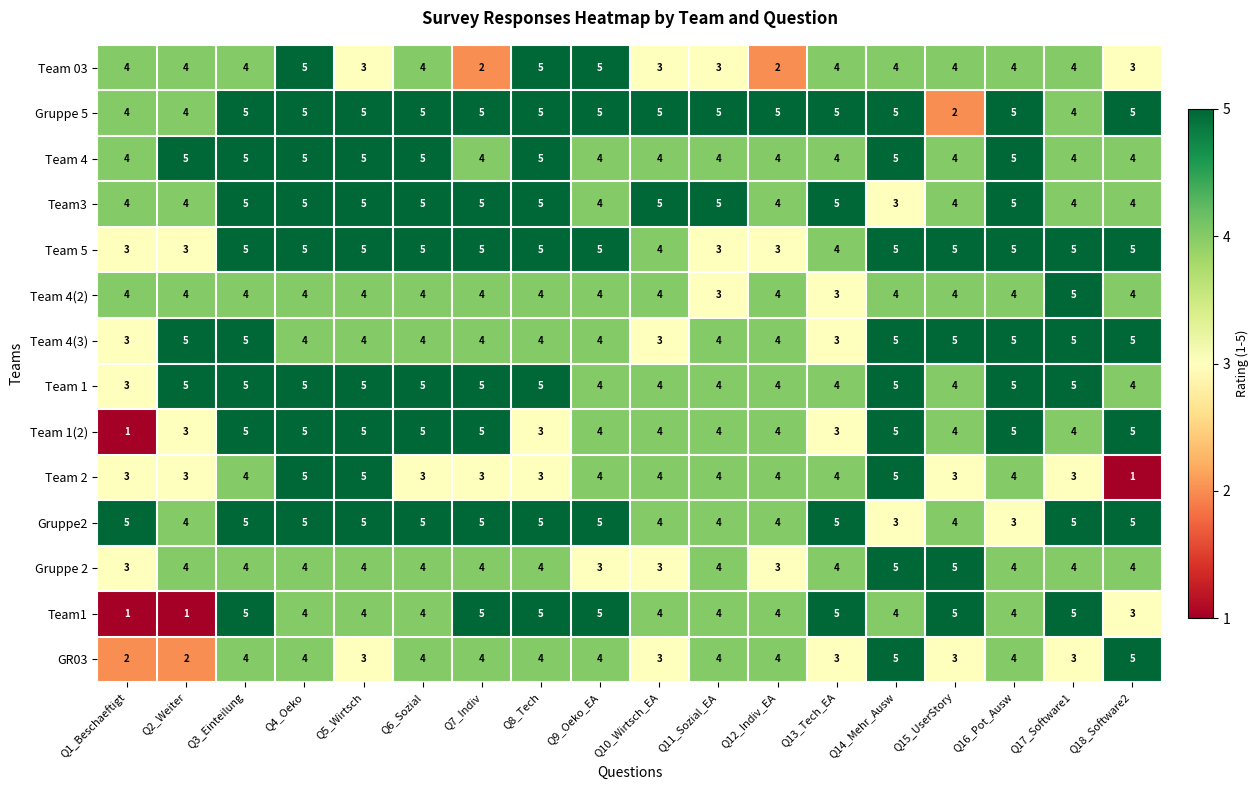

What is the spread (max minus min) of values at Q18_Software2?

4